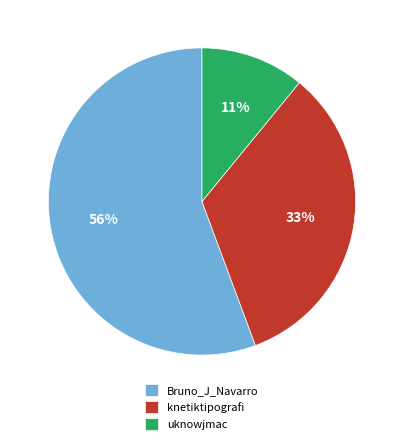

To the nearest percent, what is the difference between the largest and smallest slice percentages?

45%